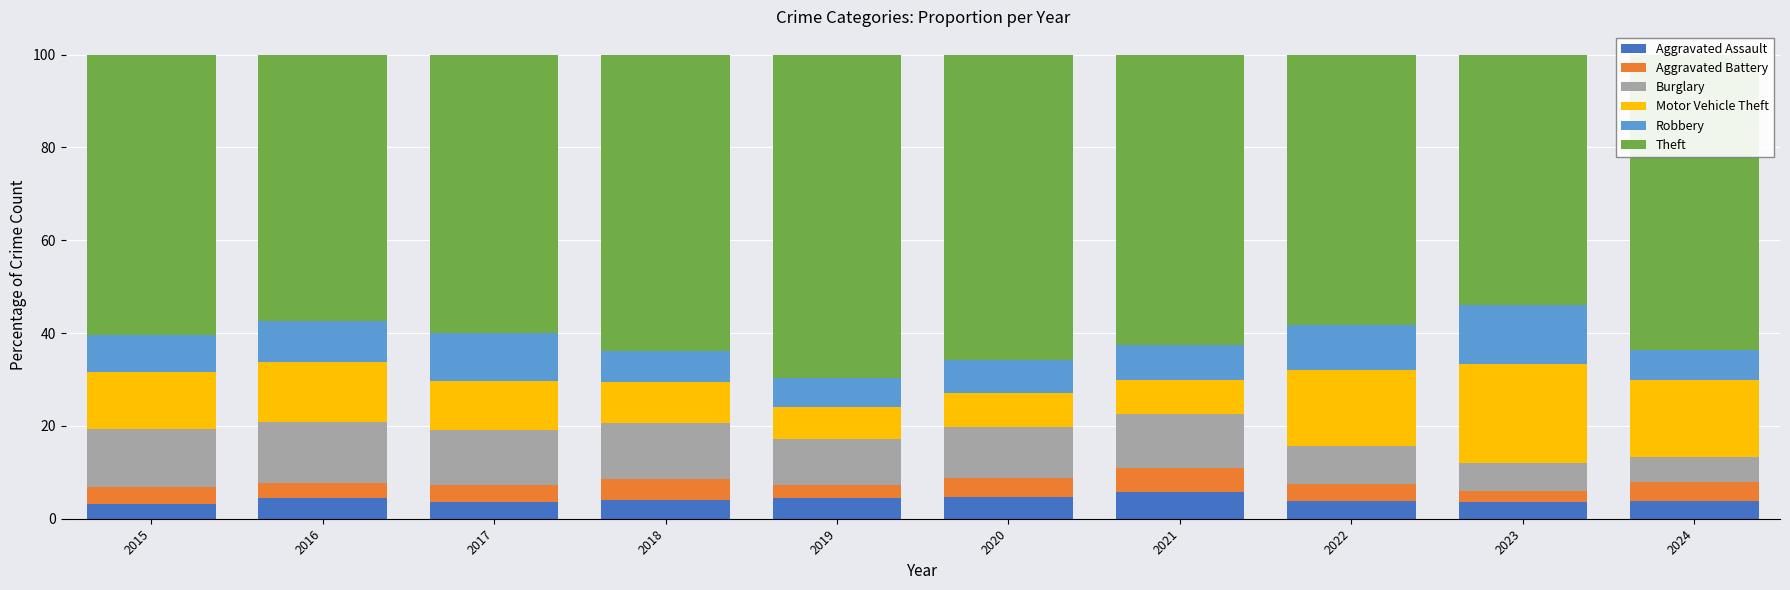

Are the bars grouped side by side (vs. stacked)?

No